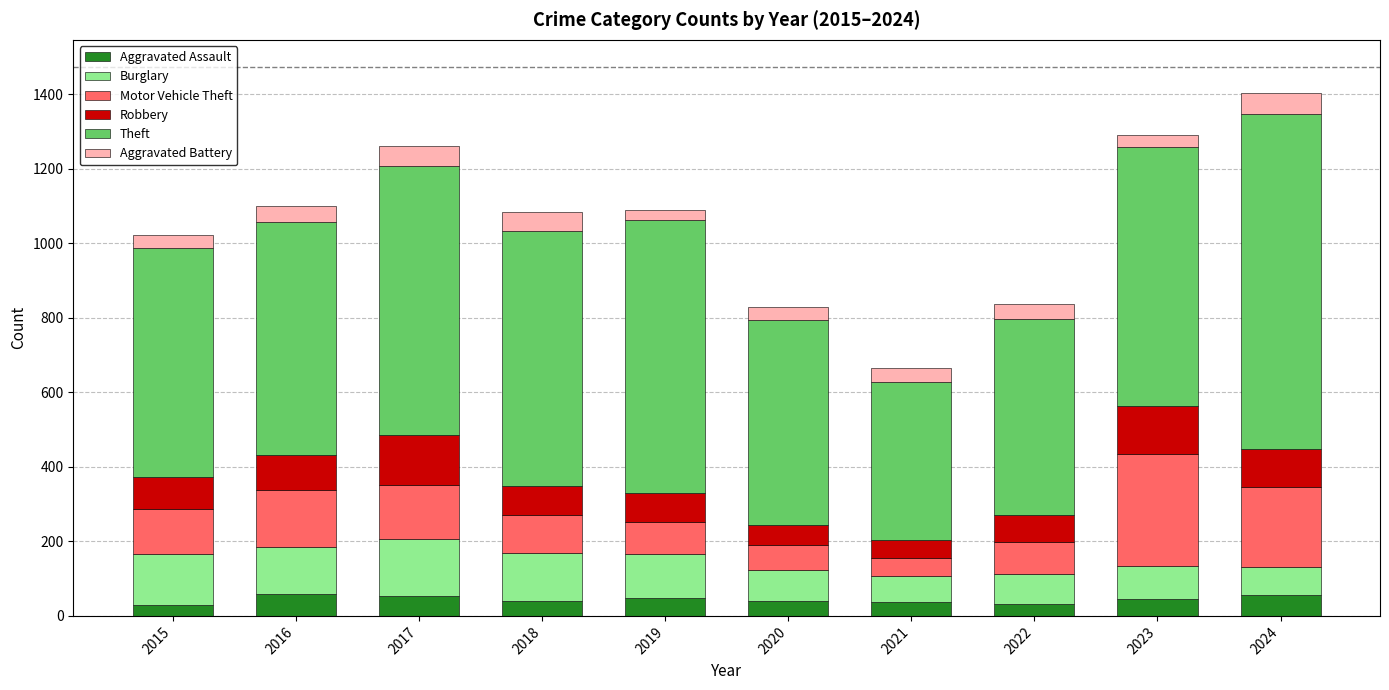

The Aggravated Assault series shows 45 at 2023. True or false?

True